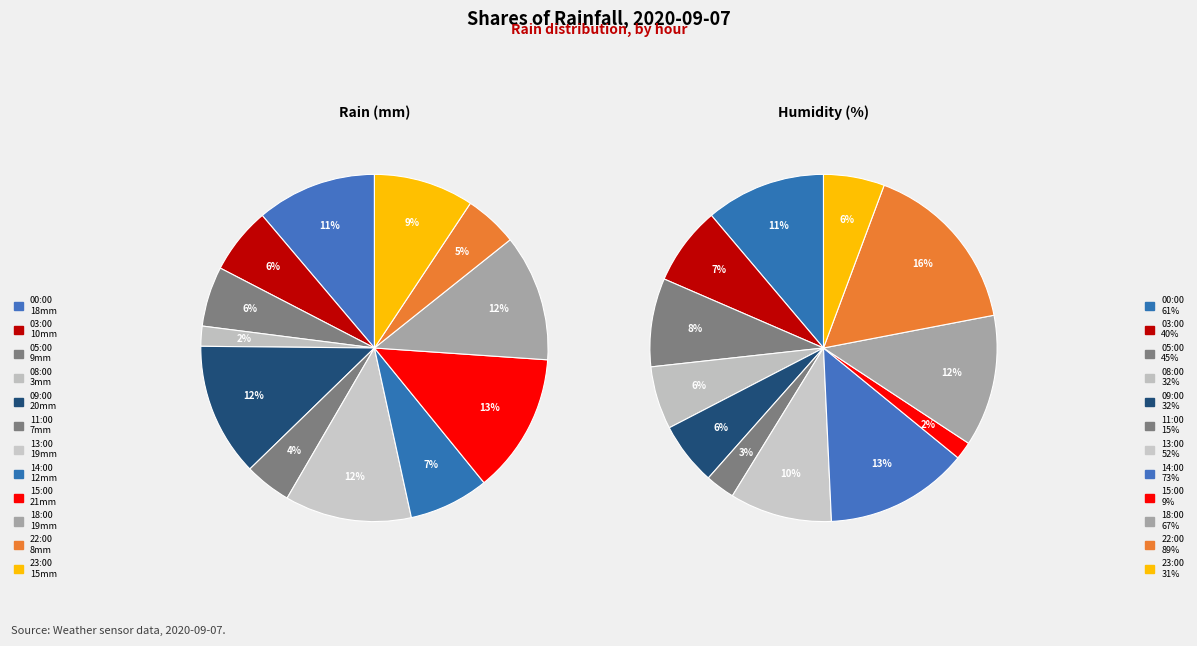

Between 11:00 and 09:00, which is larger?

09:00